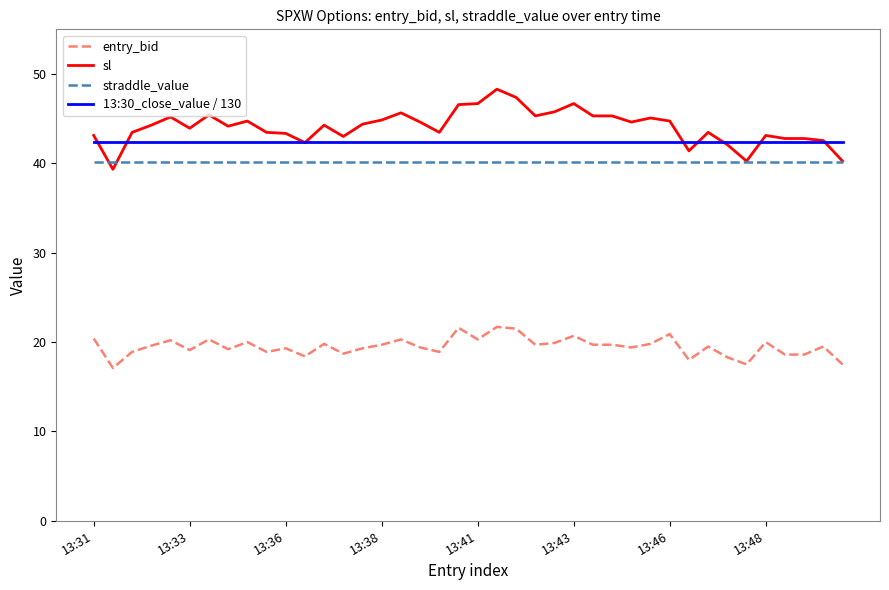

List the series in order of their peak value, lowest first.

entry_bid, straddle_value, 13:30_close_value / 130, sl